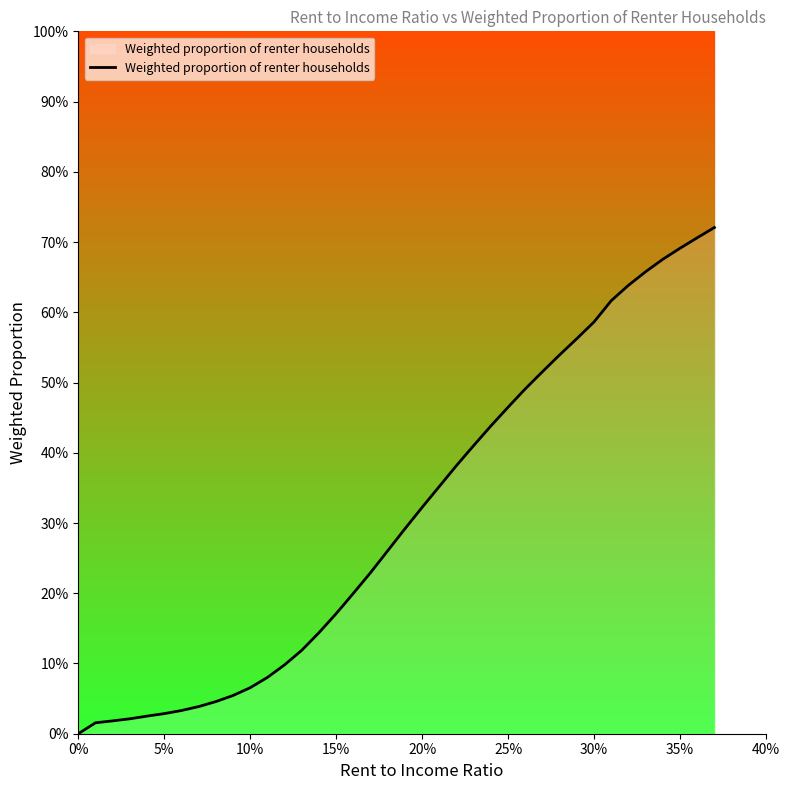

Does the chart have visible grid lines?

No